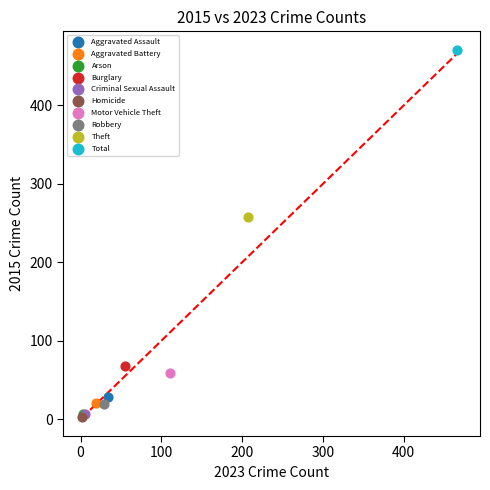

What are all the series names shown in the legend?

Aggravated Assault, Aggravated Battery, Arson, Burglary, Criminal Sexual Assault, Homicide, Motor Vehicle Theft, Robbery, Theft, Total